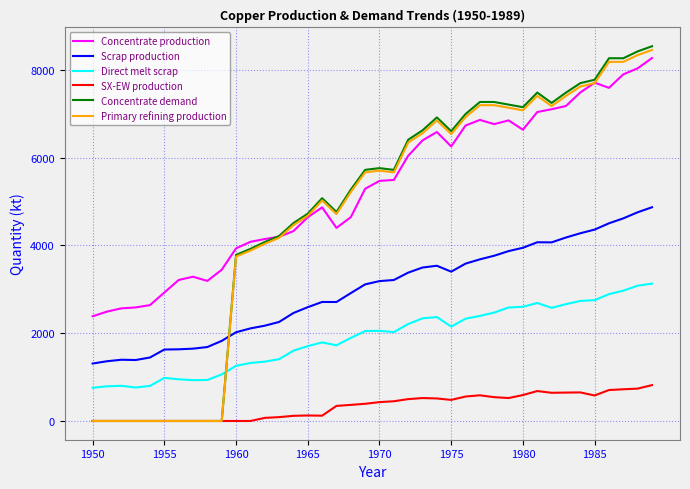

Which series has the largest total across all categories?

Concentrate production